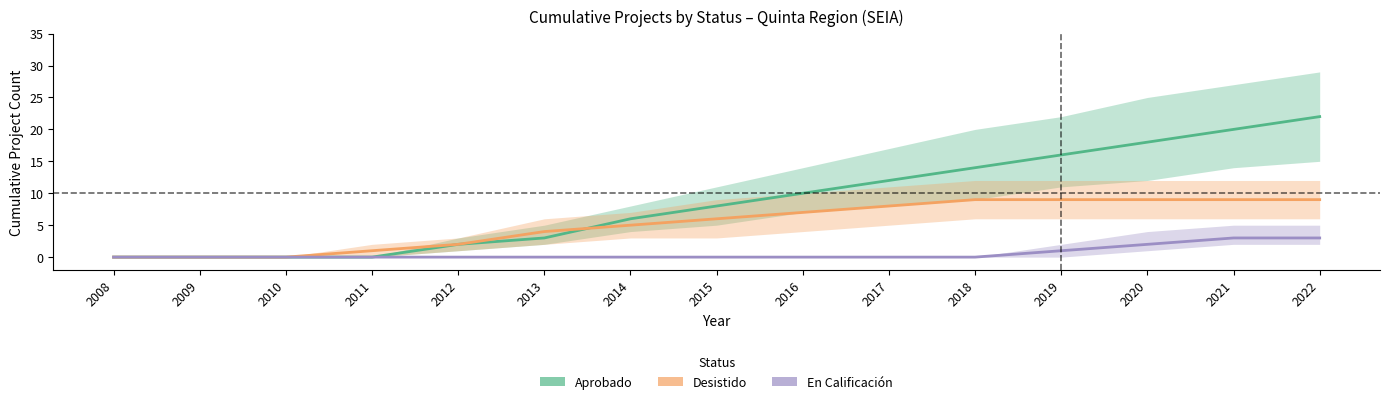

Reading left to right, extract all data points from this chart.

Aprobado: 0	0	0	0	2	3	6	8	10	12	14	16	18	20	22
Desistido: 0	0	0	1	2	4	5	6	7	8	9	9	9	9	9
En Calificación: 0	0	0	0	0	0	0	0	0	0	0	1	2	3	3